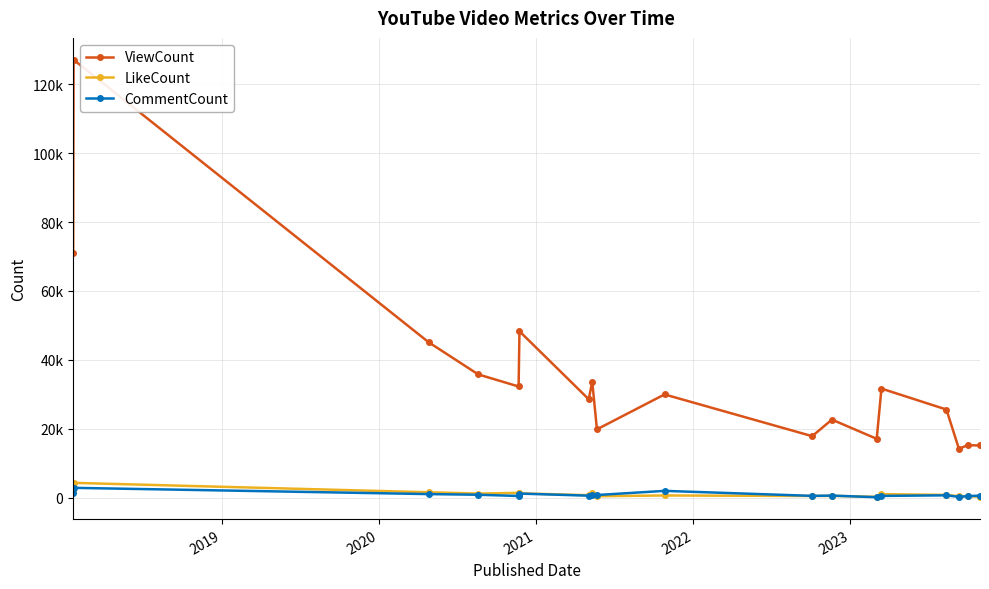

What is the minimum value shown in the chart?

112